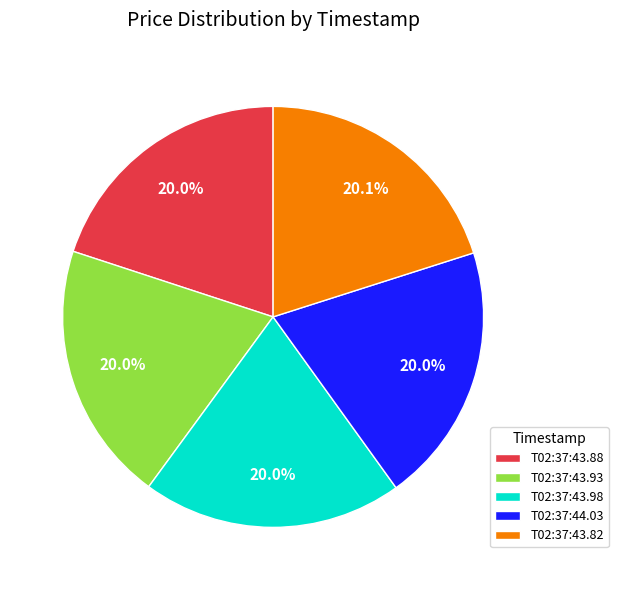

Count the number of slices in the pie.

5